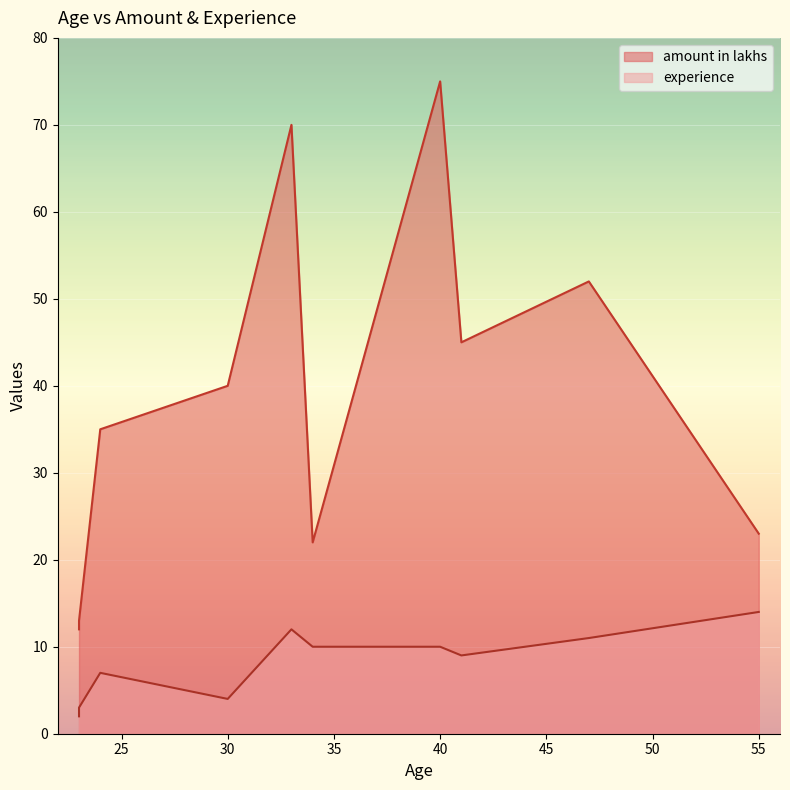

What is the sum of the amount in lakhs values at 23 and 41?

58